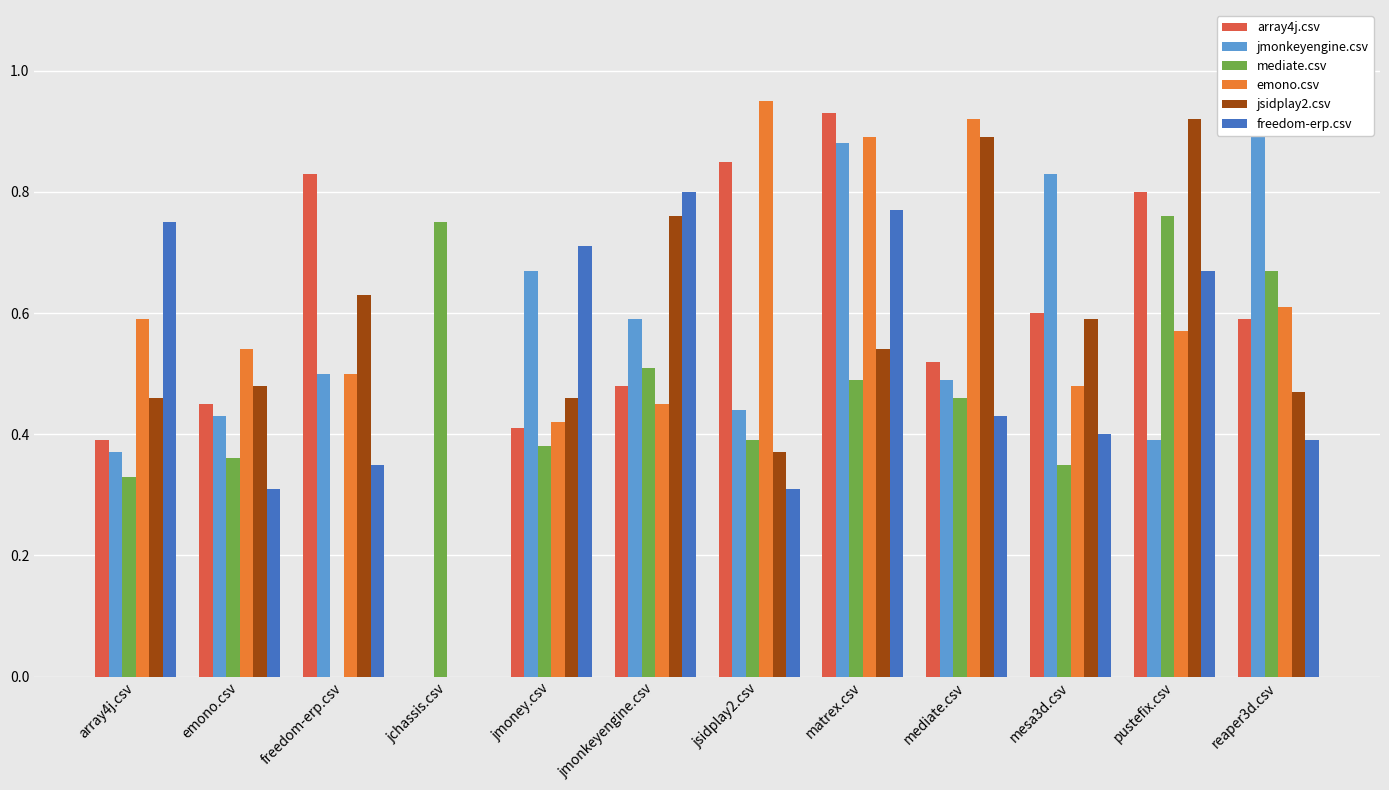

Which has a higher value, reaper3d.csv or pustefix.csv?

pustefix.csv